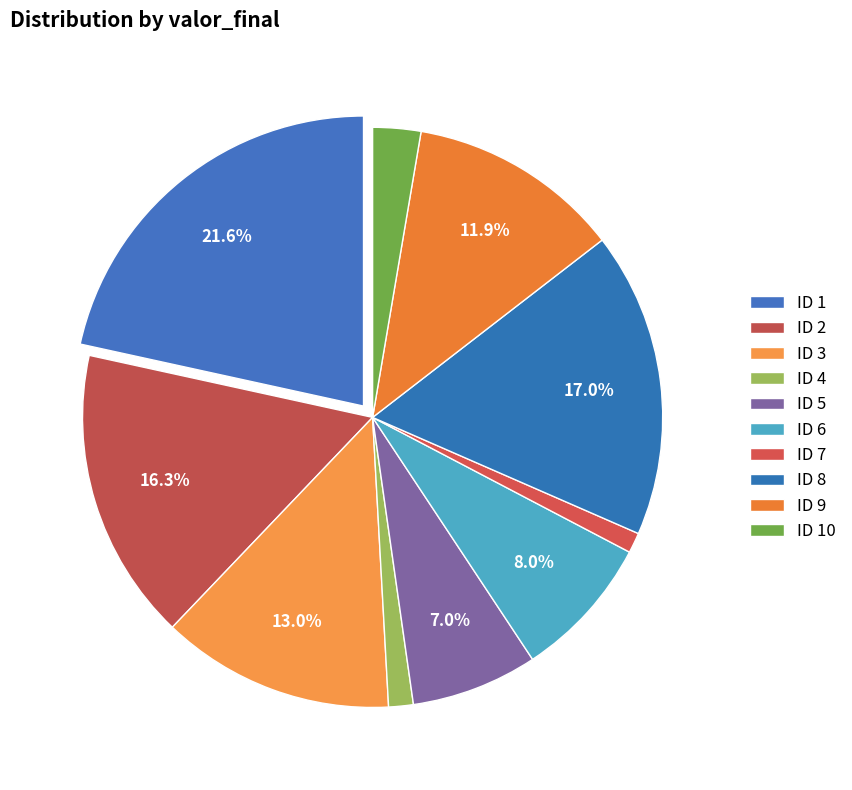

Rank the categories by value from highest to lowest.

1, 8, 2, 3, 9, 6, 5, 10, 4, 7